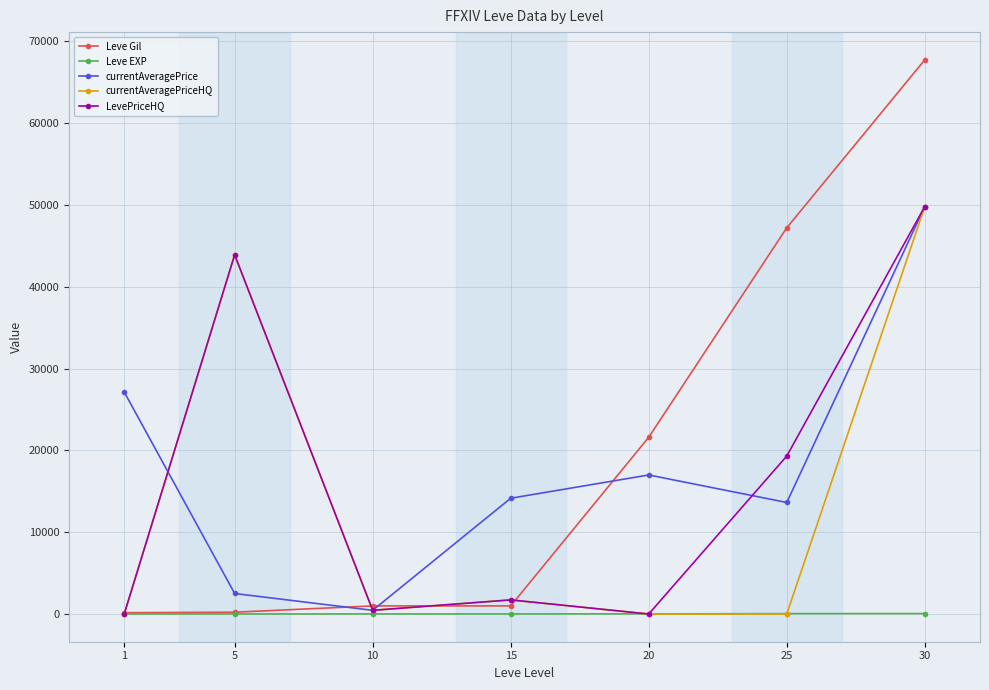

At which category is the sum across all series the highest?

30